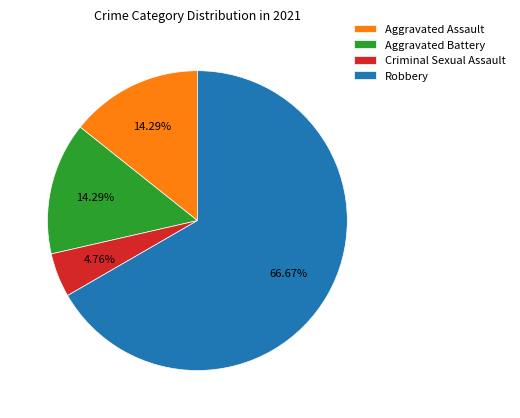

Which category has the biggest portion of the pie?

Robbery